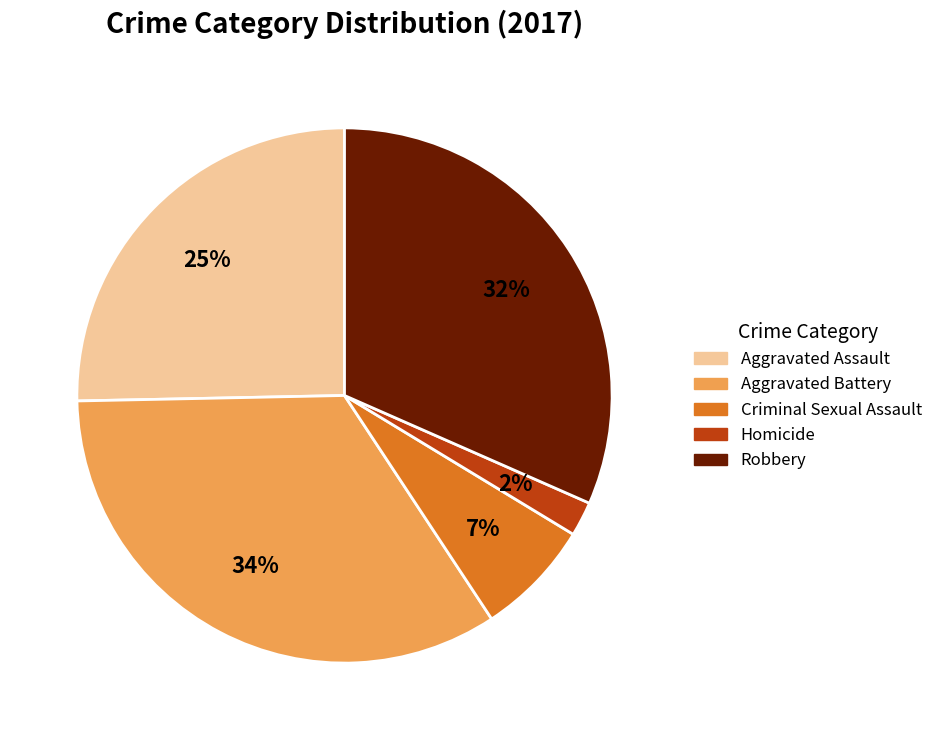

To the nearest percent, what is the difference between the Homicide and Criminal Sexual Assault slice percentages?

5%